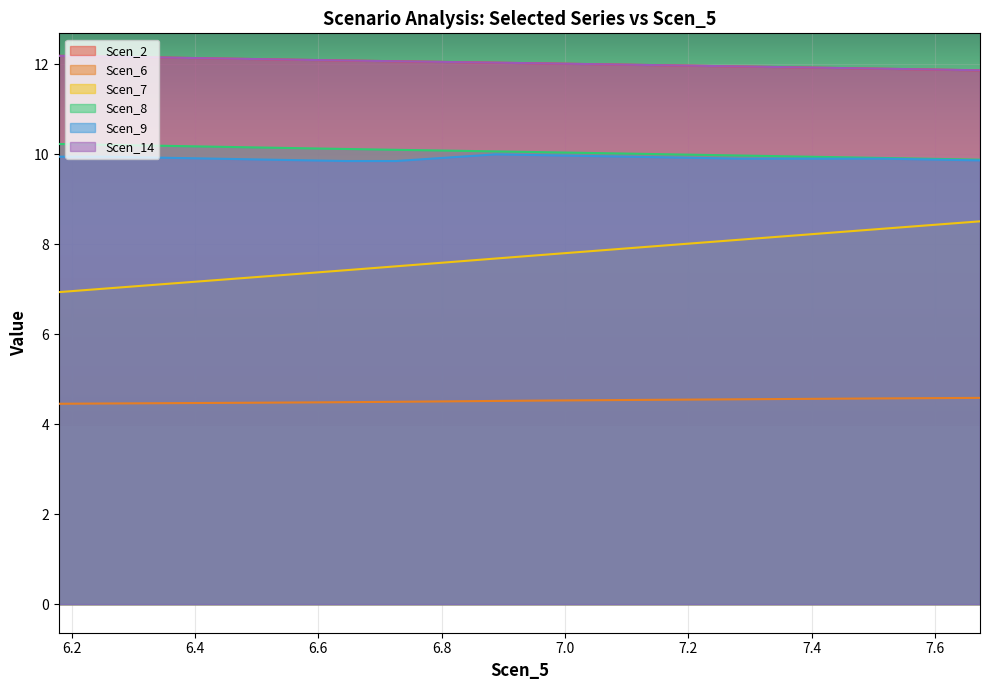

What is the maximum value shown in the chart?

12.2